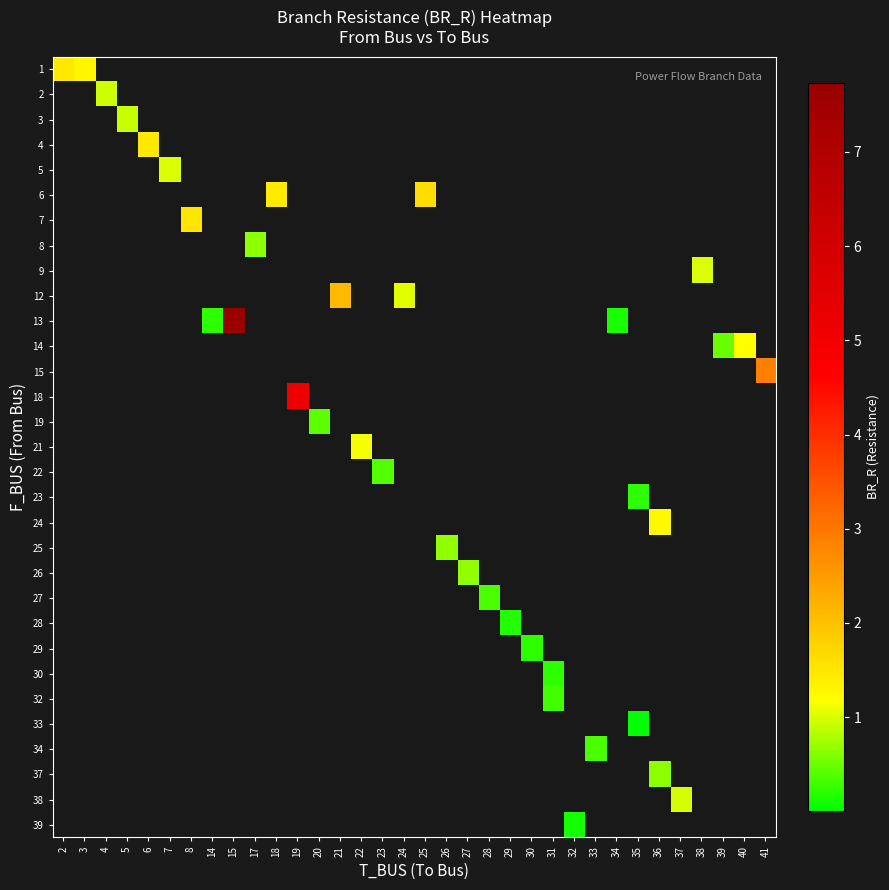

Reading left to right, extract all data points from this chart.

row_0: 2=1.5	3=1.3	4=-1.0	5=-1.0	6=-1.0	7=-1.0	8=-1.0	14=-1.0	15=-1.0	17=-1.0	18=-1.0	19=-1.0	20=-1.0	21=-1.0	22=-1.0	23=-1.0	24=-1.0	25=-1.0	26=-1.0	27=-1.0	28=-1.0	29=-1.0	30=-1.0	31=-1.0	32=-1.0	33=-1.0	34=-1.0	35=-1.0	36=-1.0	37=-1.0	38=-1.0	39=-1.0	40=-1.0	41=-1.0
row_1: 2=-1.0	3=-1.0	4=1.0	5=-1.0	6=-1.0	7=-1.0	8=-1.0	14=-1.0	15=-1.0	17=-1.0	18=-1.0	19=-1.0	20=-1.0	21=-1.0	22=-1.0	23=-1.0	24=-1.0	25=-1.0	26=-1.0	27=-1.0	28=-1.0	29=-1.0	30=-1.0	31=-1.0	32=-1.0	33=-1.0	34=-1.0	35=-1.0	36=-1.0	37=-1.0	38=-1.0	39=-1.0	40=-1.0	41=-1.0
row_2: 2=-1.0	3=-1.0	4=-1.0	5=0.9	6=-1.0	7=-1.0	8=-1.0	14=-1.0	15=-1.0	17=-1.0	18=-1.0	19=-1.0	20=-1.0	21=-1.0	22=-1.0	23=-1.0	24=-1.0	25=-1.0	26=-1.0	27=-1.0	28=-1.0	29=-1.0	30=-1.0	31=-1.0	32=-1.0	33=-1.0	34=-1.0	35=-1.0	36=-1.0	37=-1.0	38=-1.0	39=-1.0	40=-1.0	41=-1.0
row_3: 2=-1.0	3=-1.0	4=-1.0	5=-1.0	6=1.5	7=-1.0	8=-1.0	14=-1.0	15=-1.0	17=-1.0	18=-1.0	19=-1.0	20=-1.0	21=-1.0	22=-1.0	23=-1.0	24=-1.0	25=-1.0	26=-1.0	27=-1.0	28=-1.0	29=-1.0	30=-1.0	31=-1.0	32=-1.0	33=-1.0	34=-1.0	35=-1.0	36=-1.0	37=-1.0	38=-1.0	39=-1.0	40=-1.0	41=-1.0
row_4: 2=-1.0	3=-1.0	4=-1.0	5=-1.0	6=-1.0	7=1.0	8=-1.0	14=-1.0	15=-1.0	17=-1.0	18=-1.0	19=-1.0	20=-1.0	21=-1.0	22=-1.0	23=-1.0	24=-1.0	25=-1.0	26=-1.0	27=-1.0	28=-1.0	29=-1.0	30=-1.0	31=-1.0	32=-1.0	33=-1.0	34=-1.0	35=-1.0	36=-1.0	37=-1.0	38=-1.0	39=-1.0	40=-1.0	41=-1.0
row_5: 2=-1.0	3=-1.0	4=-1.0	5=-1.0	6=-1.0	7=-1.0	8=-1.0	14=-1.0	15=-1.0	17=-1.0	18=1.4	19=-1.0	20=-1.0	21=-1.0	22=-1.0	23=-1.0	24=-1.0	25=1.6	26=-1.0	27=-1.0	28=-1.0	29=-1.0	30=-1.0	31=-1.0	32=-1.0	33=-1.0	34=-1.0	35=-1.0	36=-1.0	37=-1.0	38=-1.0	39=-1.0	40=-1.0	41=-1.0
row_6: 2=-1.0	3=-1.0	4=-1.0	5=-1.0	6=-1.0	7=-1.0	8=1.5	14=-1.0	15=-1.0	17=-1.0	18=-1.0	19=-1.0	20=-1.0	21=-1.0	22=-1.0	23=-1.0	24=-1.0	25=-1.0	26=-1.0	27=-1.0	28=-1.0	29=-1.0	30=-1.0	31=-1.0	32=-1.0	33=-1.0	34=-1.0	35=-1.0	36=-1.0	37=-1.0	38=-1.0	39=-1.0	40=-1.0	41=-1.0
row_7: 2=-1.0	3=-1.0	4=-1.0	5=-1.0	6=-1.0	7=-1.0	8=-1.0	14=-1.0	15=-1.0	17=0.7	18=-1.0	19=-1.0	20=-1.0	21=-1.0	22=-1.0	23=-1.0	24=-1.0	25=-1.0	26=-1.0	27=-1.0	28=-1.0	29=-1.0	30=-1.0	31=-1.0	32=-1.0	33=-1.0	34=-1.0	35=-1.0	36=-1.0	37=-1.0	38=-1.0	39=-1.0	40=-1.0	41=-1.0
row_8: 2=-1.0	3=-1.0	4=-1.0	5=-1.0	6=-1.0	7=-1.0	8=-1.0	14=-1.0	15=-1.0	17=-1.0	18=-1.0	19=-1.0	20=-1.0	21=-1.0	22=-1.0	23=-1.0	24=-1.0	25=-1.0	26=-1.0	27=-1.0	28=-1.0	29=-1.0	30=-1.0	31=-1.0	32=-1.0	33=-1.0	34=-1.0	35=-1.0	36=-1.0	37=-1.0	38=1.0	39=-1.0	40=-1.0	41=-1.0
row_9: 2=-1.0	3=-1.0	4=-1.0	5=-1.0	6=-1.0	7=-1.0	8=-1.0	14=-1.0	15=-1.0	17=-1.0	18=-1.0	19=-1.0	20=-1.0	21=2.1	22=-1.0	23=-1.0	24=1.0	25=-1.0	26=-1.0	27=-1.0	28=-1.0	29=-1.0	30=-1.0	31=-1.0	32=-1.0	33=-1.0	34=-1.0	35=-1.0	36=-1.0	37=-1.0	38=-1.0	39=-1.0	40=-1.0	41=-1.0
row_10: 2=-1.0	3=-1.0	4=-1.0	5=-1.0	6=-1.0	7=-1.0	8=-1.0	14=0.2	15=7.7	17=-1.0	18=-1.0	19=-1.0	20=-1.0	21=-1.0	22=-1.0	23=-1.0	24=-1.0	25=-1.0	26=-1.0	27=-1.0	28=-1.0	29=-1.0	30=-1.0	31=-1.0	32=-1.0	33=-1.0	34=0.1	35=-1.0	36=-1.0	37=-1.0	38=-1.0	39=-1.0	40=-1.0	41=-1.0
row_11: 2=-1.0	3=-1.0	4=-1.0	5=-1.0	6=-1.0	7=-1.0	8=-1.0	14=-1.0	15=-1.0	17=-1.0	18=-1.0	19=-1.0	20=-1.0	21=-1.0	22=-1.0	23=-1.0	24=-1.0	25=-1.0	26=-1.0	27=-1.0	28=-1.0	29=-1.0	30=-1.0	31=-1.0	32=-1.0	33=-1.0	34=-1.0	35=-1.0	36=-1.0	37=-1.0	38=-1.0	39=0.5	40=1.2	41=-1.0
row_12: 2=-1.0	3=-1.0	4=-1.0	5=-1.0	6=-1.0	7=-1.0	8=-1.0	14=-1.0	15=-1.0	17=-1.0	18=-1.0	19=-1.0	20=-1.0	21=-1.0	22=-1.0	23=-1.0	24=-1.0	25=-1.0	26=-1.0	27=-1.0	28=-1.0	29=-1.0	30=-1.0	31=-1.0	32=-1.0	33=-1.0	34=-1.0	35=-1.0	36=-1.0	37=-1.0	38=-1.0	39=-1.0	40=-1.0	41=2.9
row_13: 2=-1.0	3=-1.0	4=-1.0	5=-1.0	6=-1.0	7=-1.0	8=-1.0	14=-1.0	15=-1.0	17=-1.0	18=-1.0	19=5.2	20=-1.0	21=-1.0	22=-1.0	23=-1.0	24=-1.0	25=-1.0	26=-1.0	27=-1.0	28=-1.0	29=-1.0	30=-1.0	31=-1.0	32=-1.0	33=-1.0	34=-1.0	35=-1.0	36=-1.0	37=-1.0	38=-1.0	39=-1.0	40=-1.0	41=-1.0
row_14: 2=-1.0	3=-1.0	4=-1.0	5=-1.0	6=-1.0	7=-1.0	8=-1.0	14=-1.0	15=-1.0	17=-1.0	18=-1.0	19=-1.0	20=0.4	21=-1.0	22=-1.0	23=-1.0	24=-1.0	25=-1.0	26=-1.0	27=-1.0	28=-1.0	29=-1.0	30=-1.0	31=-1.0	32=-1.0	33=-1.0	34=-1.0	35=-1.0	36=-1.0	37=-1.0	38=-1.0	39=-1.0	40=-1.0	41=-1.0
row_15: 2=-1.0	3=-1.0	4=-1.0	5=-1.0	6=-1.0	7=-1.0	8=-1.0	14=-1.0	15=-1.0	17=-1.0	18=-1.0	19=-1.0	20=-1.0	21=-1.0	22=1.1	23=-1.0	24=-1.0	25=-1.0	26=-1.0	27=-1.0	28=-1.0	29=-1.0	30=-1.0	31=-1.0	32=-1.0	33=-1.0	34=-1.0	35=-1.0	36=-1.0	37=-1.0	38=-1.0	39=-1.0	40=-1.0	41=-1.0
row_16: 2=-1.0	3=-1.0	4=-1.0	5=-1.0	6=-1.0	7=-1.0	8=-1.0	14=-1.0	15=-1.0	17=-1.0	18=-1.0	19=-1.0	20=-1.0	21=-1.0	22=-1.0	23=0.4	24=-1.0	25=-1.0	26=-1.0	27=-1.0	28=-1.0	29=-1.0	30=-1.0	31=-1.0	32=-1.0	33=-1.0	34=-1.0	35=-1.0	36=-1.0	37=-1.0	38=-1.0	39=-1.0	40=-1.0	41=-1.0
row_17: 2=-1.0	3=-1.0	4=-1.0	5=-1.0	6=-1.0	7=-1.0	8=-1.0	14=-1.0	15=-1.0	17=-1.0	18=-1.0	19=-1.0	20=-1.0	21=-1.0	22=-1.0	23=-1.0	24=-1.0	25=-1.0	26=-1.0	27=-1.0	28=-1.0	29=-1.0	30=-1.0	31=-1.0	32=-1.0	33=-1.0	34=-1.0	35=0.2	36=-1.0	37=-1.0	38=-1.0	39=-1.0	40=-1.0	41=-1.0
row_18: 2=-1.0	3=-1.0	4=-1.0	5=-1.0	6=-1.0	7=-1.0	8=-1.0	14=-1.0	15=-1.0	17=-1.0	18=-1.0	19=-1.0	20=-1.0	21=-1.0	22=-1.0	23=-1.0	24=-1.0	25=-1.0	26=-1.0	27=-1.0	28=-1.0	29=-1.0	30=-1.0	31=-1.0	32=-1.0	33=-1.0	34=-1.0	35=-1.0	36=1.2	37=-1.0	38=-1.0	39=-1.0	40=-1.0	41=-1.0
row_19: 2=-1.0	3=-1.0	4=-1.0	5=-1.0	6=-1.0	7=-1.0	8=-1.0	14=-1.0	15=-1.0	17=-1.0	18=-1.0	19=-1.0	20=-1.0	21=-1.0	22=-1.0	23=-1.0	24=-1.0	25=-1.0	26=0.7	27=-1.0	28=-1.0	29=-1.0	30=-1.0	31=-1.0	32=-1.0	33=-1.0	34=-1.0	35=-1.0	36=-1.0	37=-1.0	38=-1.0	39=-1.0	40=-1.0	41=-1.0
row_20: 2=-1.0	3=-1.0	4=-1.0	5=-1.0	6=-1.0	7=-1.0	8=-1.0	14=-1.0	15=-1.0	17=-1.0	18=-1.0	19=-1.0	20=-1.0	21=-1.0	22=-1.0	23=-1.0	24=-1.0	25=-1.0	26=-1.0	27=0.7	28=-1.0	29=-1.0	30=-1.0	31=-1.0	32=-1.0	33=-1.0	34=-1.0	35=-1.0	36=-1.0	37=-1.0	38=-1.0	39=-1.0	40=-1.0	41=-1.0
row_21: 2=-1.0	3=-1.0	4=-1.0	5=-1.0	6=-1.0	7=-1.0	8=-1.0	14=-1.0	15=-1.0	17=-1.0	18=-1.0	19=-1.0	20=-1.0	21=-1.0	22=-1.0	23=-1.0	24=-1.0	25=-1.0	26=-1.0	27=-1.0	28=0.3	29=-1.0	30=-1.0	31=-1.0	32=-1.0	33=-1.0	34=-1.0	35=-1.0	36=-1.0	37=-1.0	38=-1.0	39=-1.0	40=-1.0	41=-1.0
row_22: 2=-1.0	3=-1.0	4=-1.0	5=-1.0	6=-1.0	7=-1.0	8=-1.0	14=-1.0	15=-1.0	17=-1.0	18=-1.0	19=-1.0	20=-1.0	21=-1.0	22=-1.0	23=-1.0	24=-1.0	25=-1.0	26=-1.0	27=-1.0	28=-1.0	29=0.2	30=-1.0	31=-1.0	32=-1.0	33=-1.0	34=-1.0	35=-1.0	36=-1.0	37=-1.0	38=-1.0	39=-1.0	40=-1.0	41=-1.0
row_23: 2=-1.0	3=-1.0	4=-1.0	5=-1.0	6=-1.0	7=-1.0	8=-1.0	14=-1.0	15=-1.0	17=-1.0	18=-1.0	19=-1.0	20=-1.0	21=-1.0	22=-1.0	23=-1.0	24=-1.0	25=-1.0	26=-1.0	27=-1.0	28=-1.0	29=-1.0	30=0.2	31=-1.0	32=-1.0	33=-1.0	34=-1.0	35=-1.0	36=-1.0	37=-1.0	38=-1.0	39=-1.0	40=-1.0	41=-1.0
row_24: 2=-1.0	3=-1.0	4=-1.0	5=-1.0	6=-1.0	7=-1.0	8=-1.0	14=-1.0	15=-1.0	17=-1.0	18=-1.0	19=-1.0	20=-1.0	21=-1.0	22=-1.0	23=-1.0	24=-1.0	25=-1.0	26=-1.0	27=-1.0	28=-1.0	29=-1.0	30=-1.0	31=0.2	32=-1.0	33=-1.0	34=-1.0	35=-1.0	36=-1.0	37=-1.0	38=-1.0	39=-1.0	40=-1.0	41=-1.0
row_25: 2=-1.0	3=-1.0	4=-1.0	5=-1.0	6=-1.0	7=-1.0	8=-1.0	14=-1.0	15=-1.0	17=-1.0	18=-1.0	19=-1.0	20=-1.0	21=-1.0	22=-1.0	23=-1.0	24=-1.0	25=-1.0	26=-1.0	27=-1.0	28=-1.0	29=-1.0	30=-1.0	31=0.3	32=-1.0	33=-1.0	34=-1.0	35=-1.0	36=-1.0	37=-1.0	38=-1.0	39=-1.0	40=-1.0	41=-1.0
row_26: 2=-1.0	3=-1.0	4=-1.0	5=-1.0	6=-1.0	7=-1.0	8=-1.0	14=-1.0	15=-1.0	17=-1.0	18=-1.0	19=-1.0	20=-1.0	21=-1.0	22=-1.0	23=-1.0	24=-1.0	25=-1.0	26=-1.0	27=-1.0	28=-1.0	29=-1.0	30=-1.0	31=-1.0	32=-1.0	33=-1.0	34=-1.0	35=0.0	36=-1.0	37=-1.0	38=-1.0	39=-1.0	40=-1.0	41=-1.0
row_27: 2=-1.0	3=-1.0	4=-1.0	5=-1.0	6=-1.0	7=-1.0	8=-1.0	14=-1.0	15=-1.0	17=-1.0	18=-1.0	19=-1.0	20=-1.0	21=-1.0	22=-1.0	23=-1.0	24=-1.0	25=-1.0	26=-1.0	27=-1.0	28=-1.0	29=-1.0	30=-1.0	31=-1.0	32=-1.0	33=0.4	34=-1.0	35=-1.0	36=-1.0	37=-1.0	38=-1.0	39=-1.0	40=-1.0	41=-1.0
row_28: 2=-1.0	3=-1.0	4=-1.0	5=-1.0	6=-1.0	7=-1.0	8=-1.0	14=-1.0	15=-1.0	17=-1.0	18=-1.0	19=-1.0	20=-1.0	21=-1.0	22=-1.0	23=-1.0	24=-1.0	25=-1.0	26=-1.0	27=-1.0	28=-1.0	29=-1.0	30=-1.0	31=-1.0	32=-1.0	33=-1.0	34=-1.0	35=-1.0	36=0.7	37=-1.0	38=-1.0	39=-1.0	40=-1.0	41=-1.0
row_29: 2=-1.0	3=-1.0	4=-1.0	5=-1.0	6=-1.0	7=-1.0	8=-1.0	14=-1.0	15=-1.0	17=-1.0	18=-1.0	19=-1.0	20=-1.0	21=-1.0	22=-1.0	23=-1.0	24=-1.0	25=-1.0	26=-1.0	27=-1.0	28=-1.0	29=-1.0	30=-1.0	31=-1.0	32=-1.0	33=-1.0	34=-1.0	35=-1.0	36=-1.0	37=1.0	38=-1.0	39=-1.0	40=-1.0	41=-1.0
row_30: 2=-1.0	3=-1.0	4=-1.0	5=-1.0	6=-1.0	7=-1.0	8=-1.0	14=-1.0	15=-1.0	17=-1.0	18=-1.0	19=-1.0	20=-1.0	21=-1.0	22=-1.0	23=-1.0	24=-1.0	25=-1.0	26=-1.0	27=-1.0	28=-1.0	29=-1.0	30=-1.0	31=-1.0	32=0.1	33=-1.0	34=-1.0	35=-1.0	36=-1.0	37=-1.0	38=-1.0	39=-1.0	40=-1.0	41=-1.0